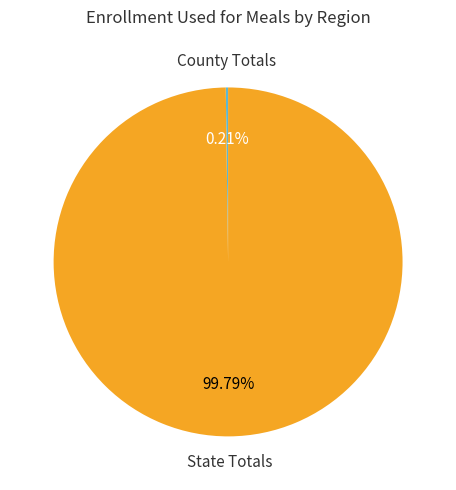

Is there a majority slice in this chart?

Yes